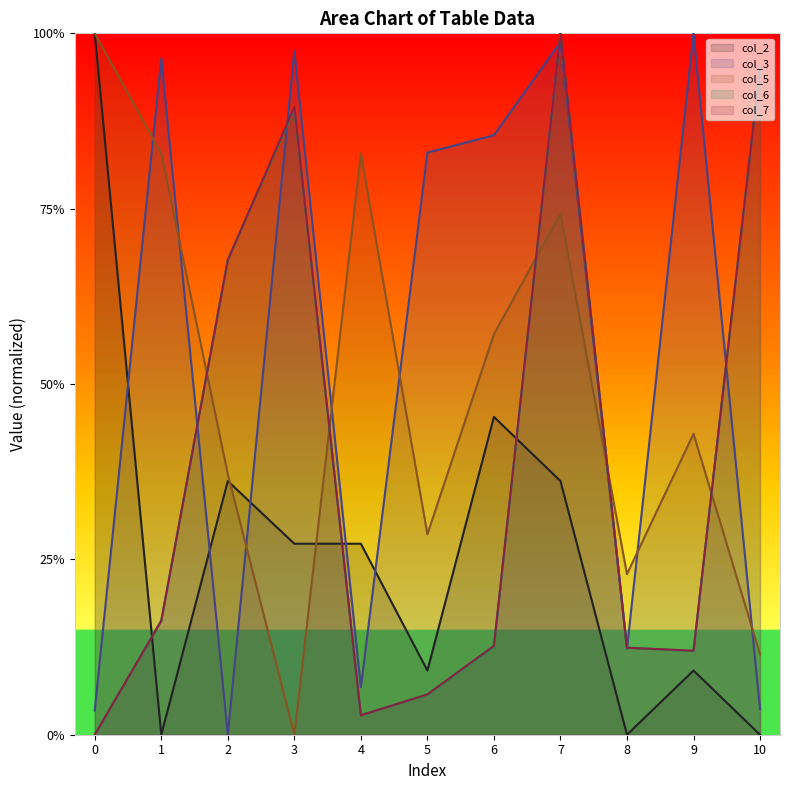

What is the value of the col_6 point at the 8th from the left?

1.0